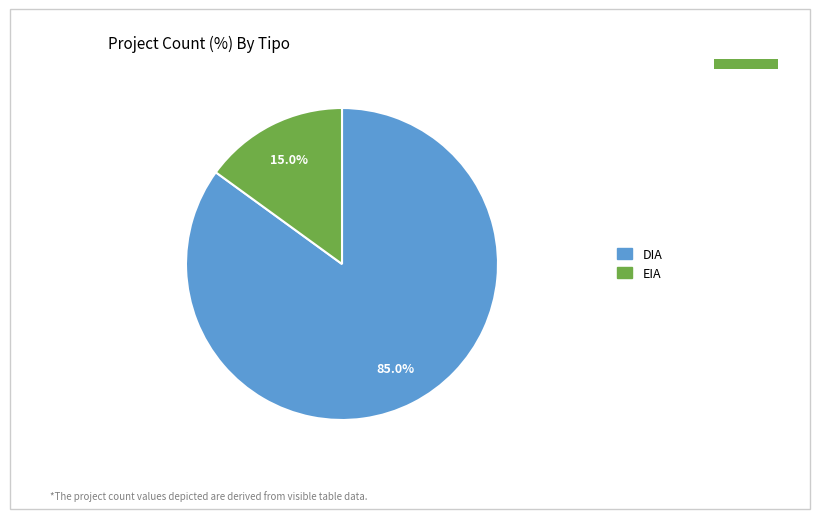

Combined, do DIA and EIA account for over 50%?

Yes